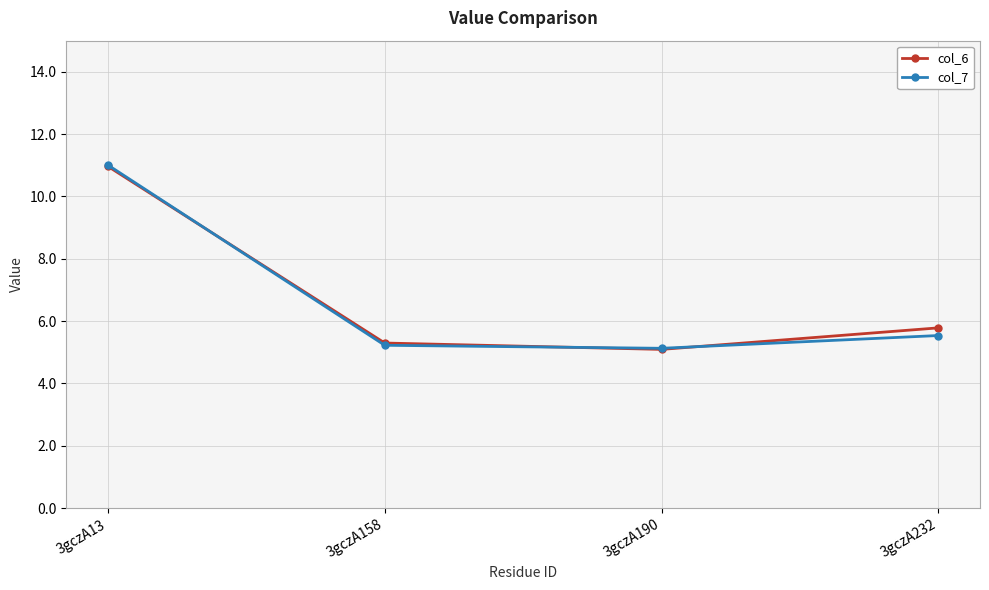

At which category is the sum across all series the highest?

3gczA13